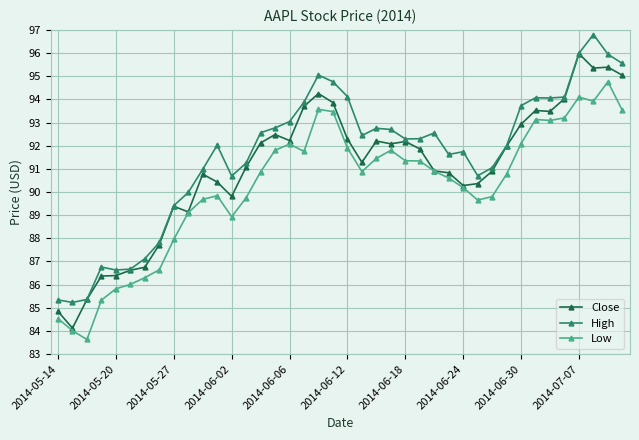

What is the minimum value for High?

85.2